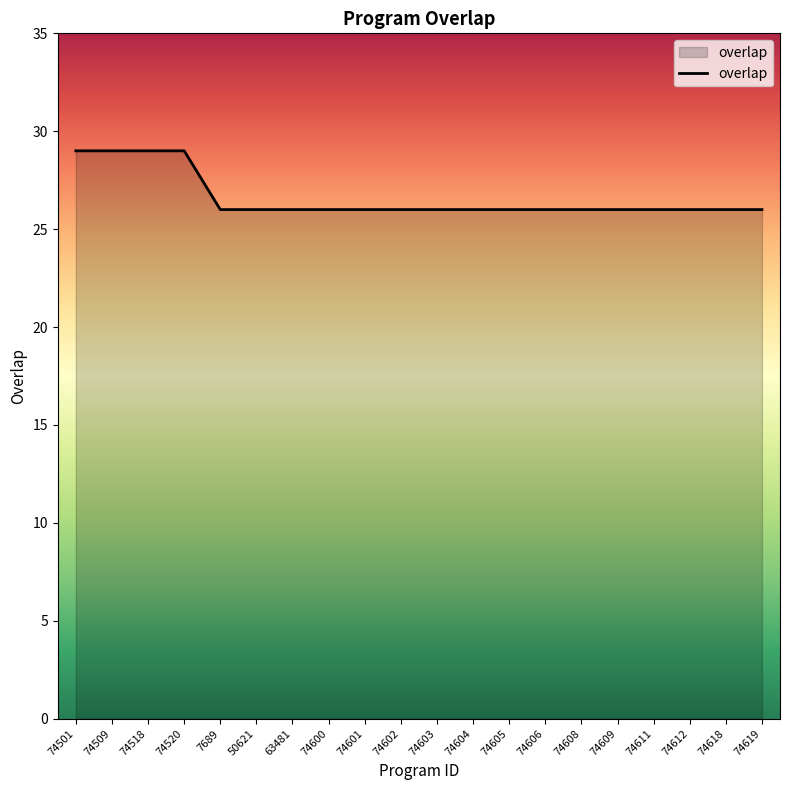

Reading right to left, what are all the values shown in this chart?

26	26	26	26	26	26	26	26	26	26	26	26	26	26	26	26	29	29	29	29